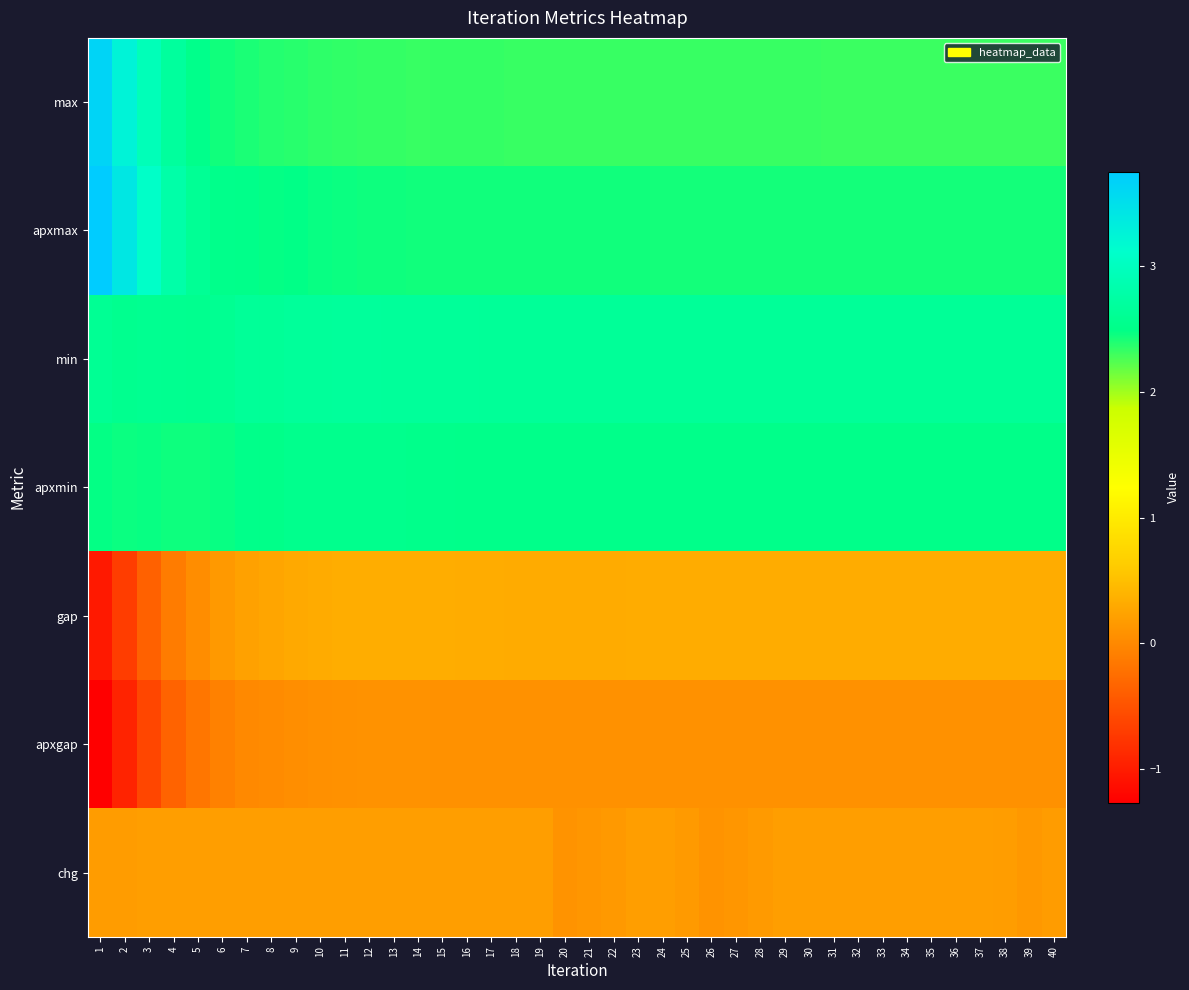

List the series in order of their peak value, lowest first.

apxgap, chg, gap, apxmin, min, max, apxmax